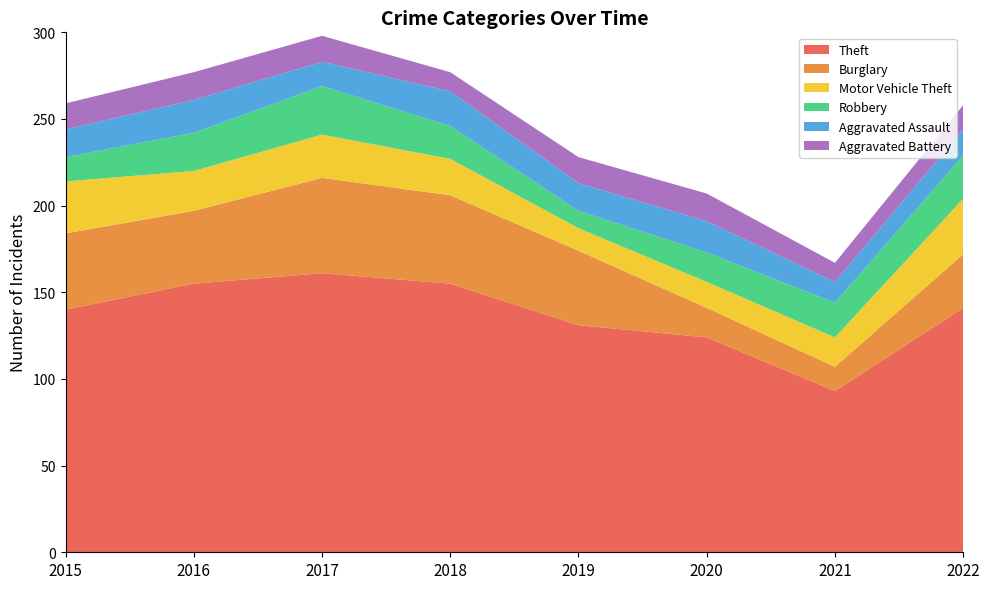

Reading right to left, list all the values displayed in this chart.

Theft: 141	93	124	131	155	161	155	140
Burglary: 31	14	17	43	51	55	42	44
Motor Vehicle Theft: 32	17	15	13	21	25	23	30
Robbery: 25	20	17	10	19	28	22	14
Aggravated Assault: 15	12	18	16	20	14	19	16
Aggravated Battery: 14	11	16	15	11	15	16	15